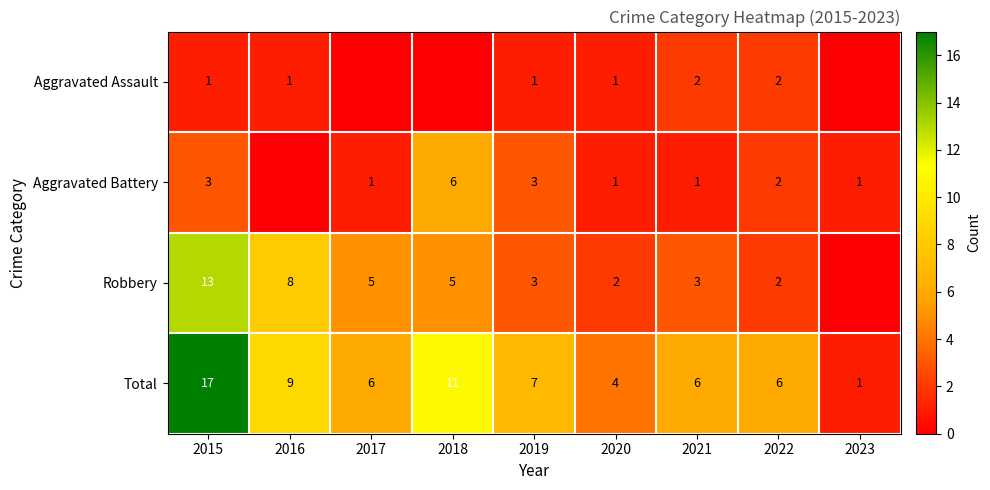

What is the sum of the Aggravated Battery values at 2018 and 2023?

7